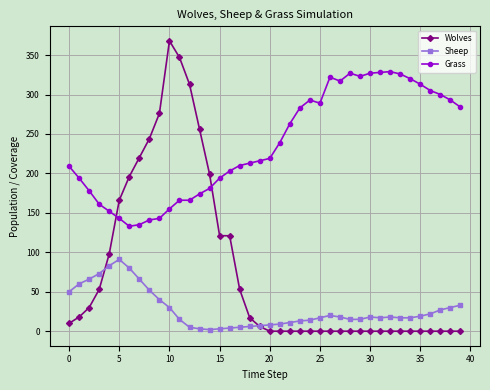

What is the maximum value shown in the chart?

368